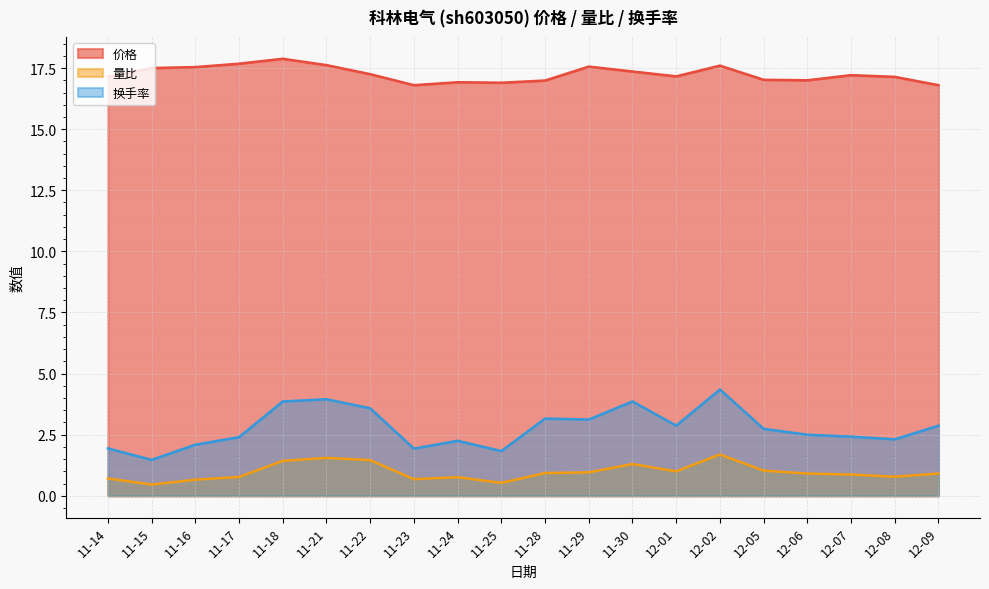

Between 11-25 and 12-08, which series saw the biggest shift?

换手率